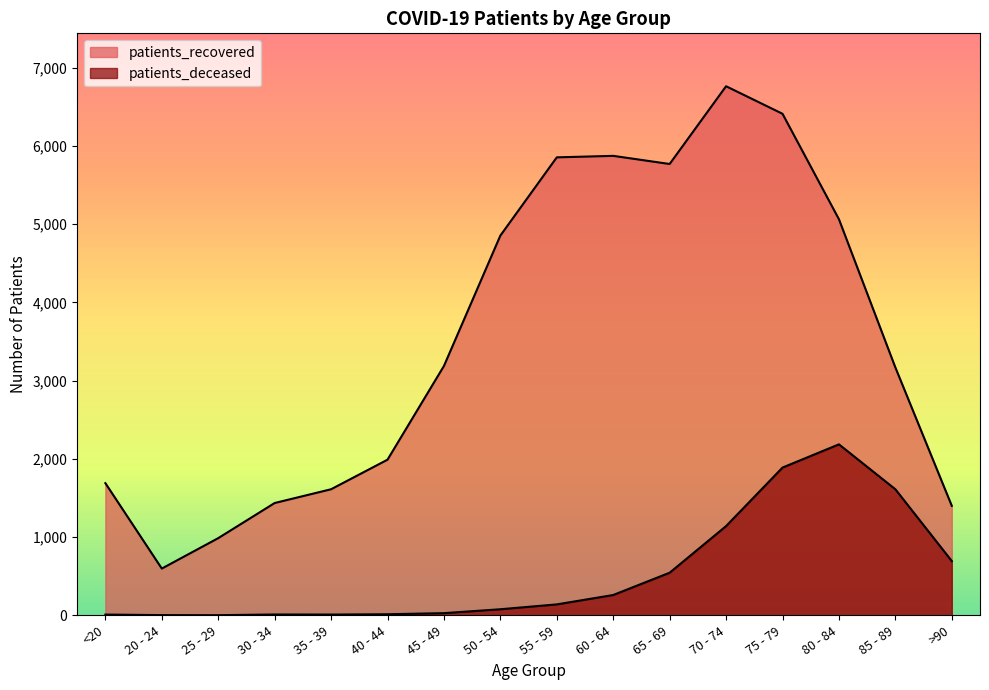

What is the highest value of the patients_deceased series?

2186